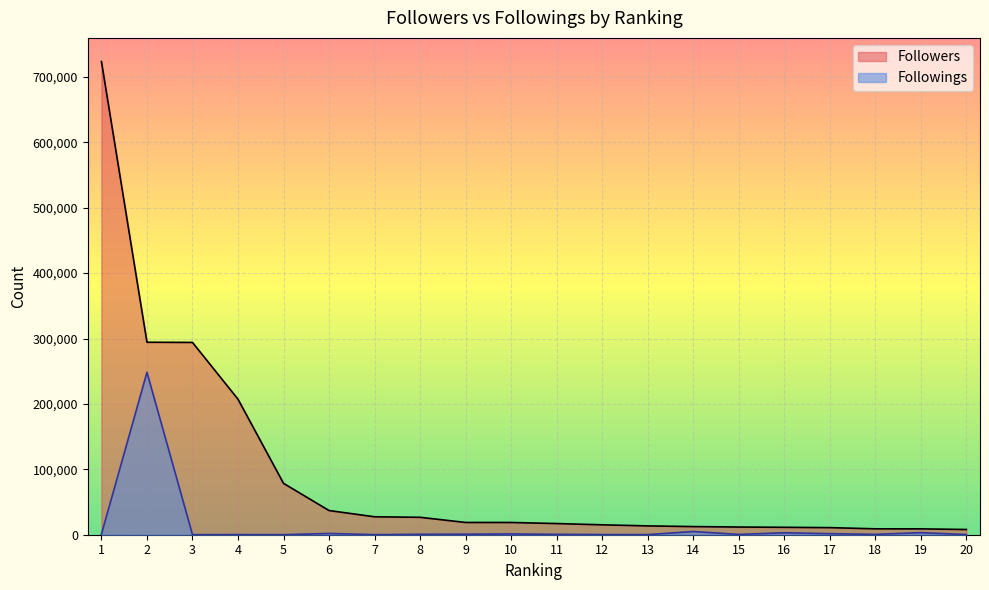

Count the number of data series in this chart.

2